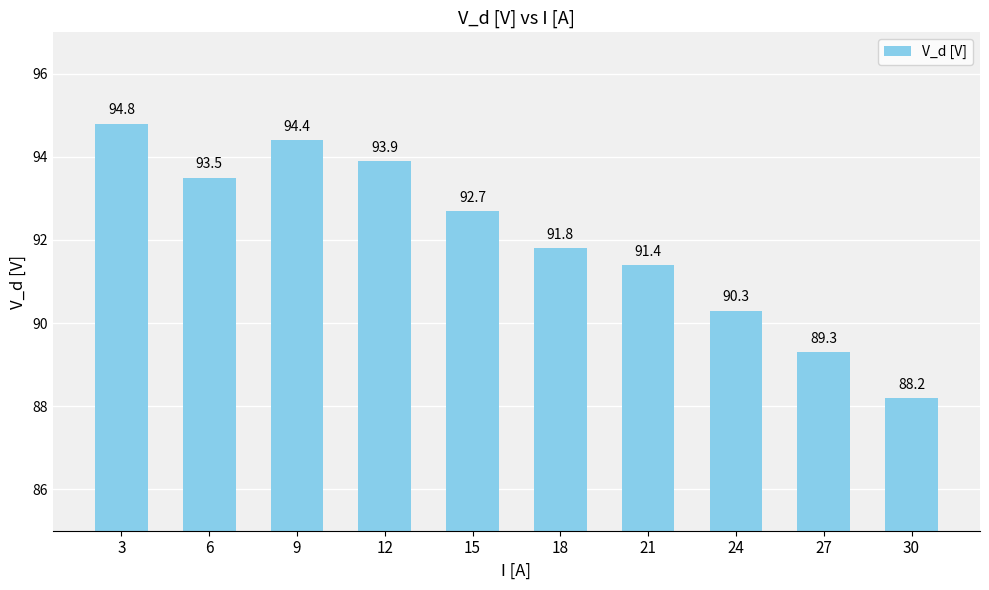

What is the difference between the values at 3 and 15?

2.1